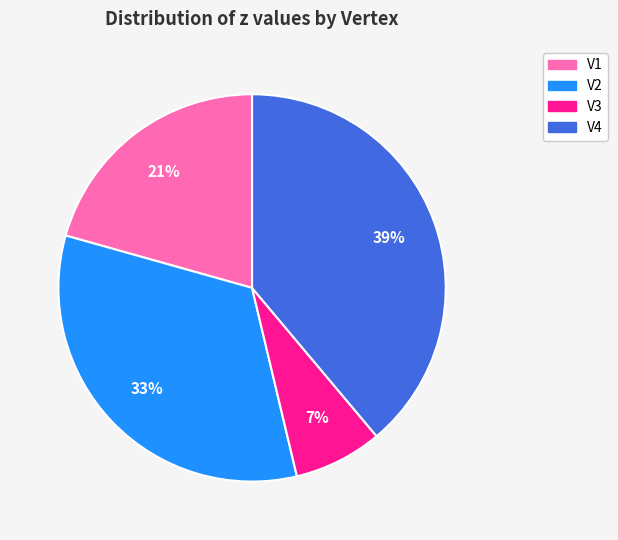

To the nearest percent, what is the average slice percentage?

25%